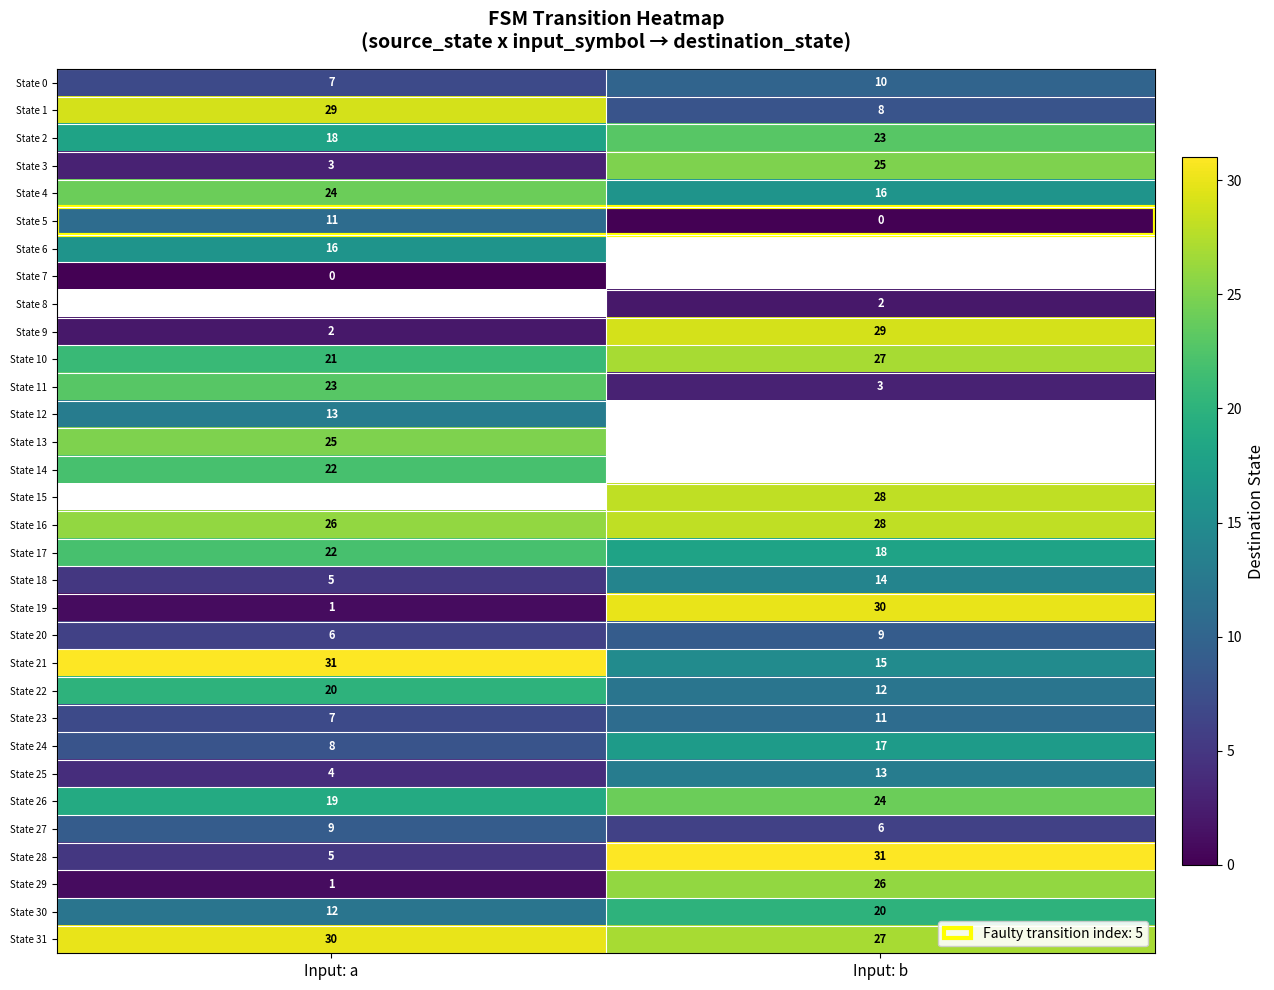

Which label corresponds to the largest value in the chart?

Input: a